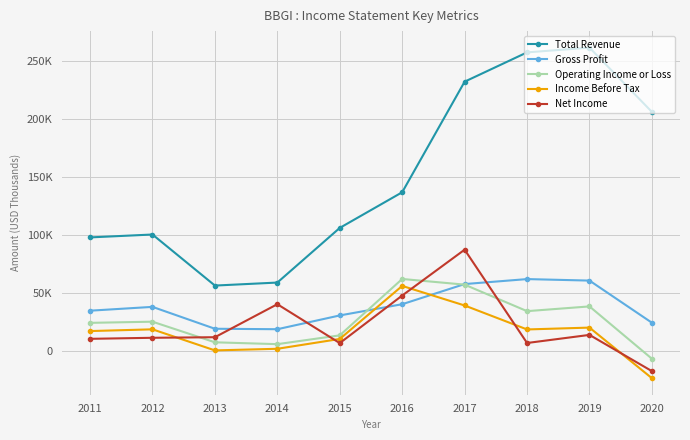

Does the chart have visible grid lines?

Yes